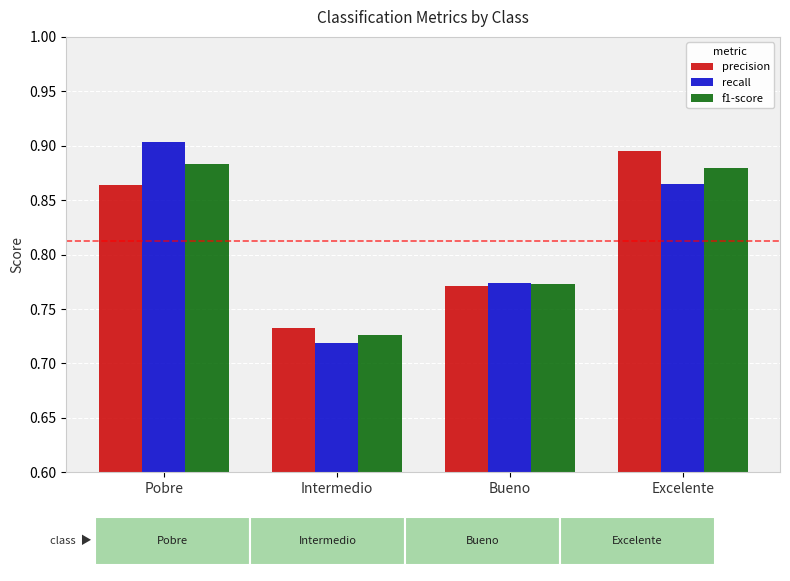

How many bars are there in total?

12